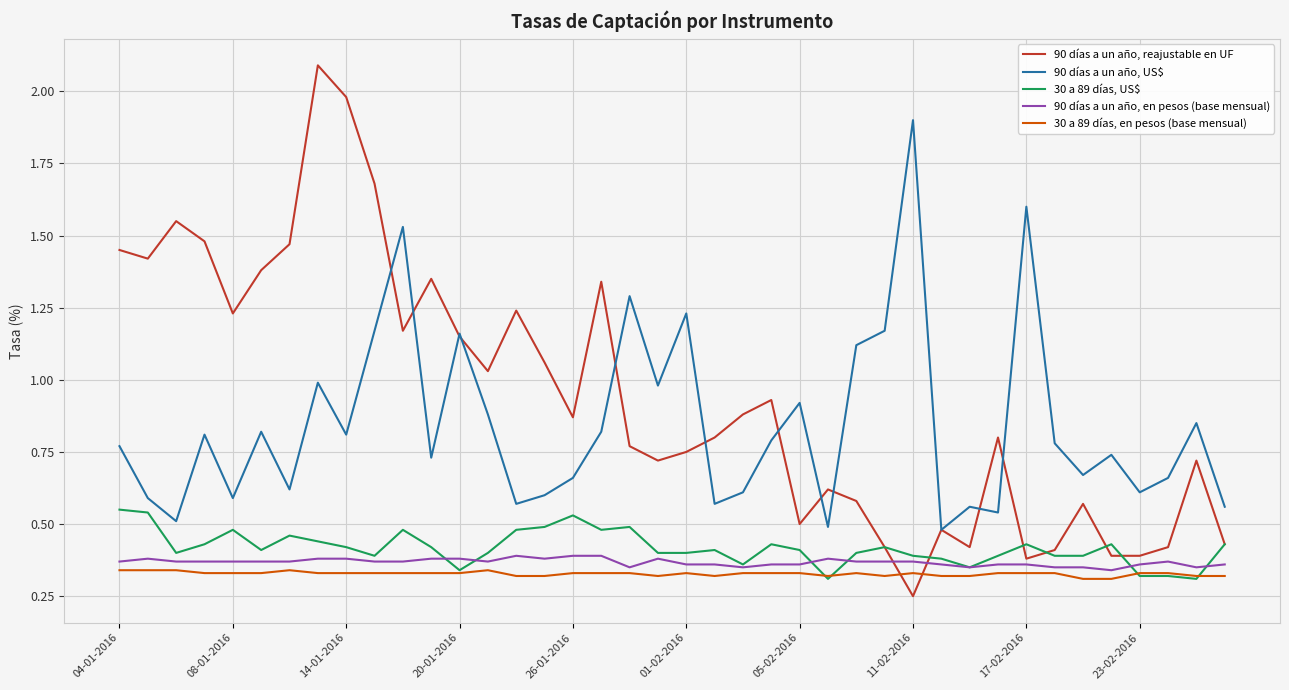

Which series ends up on top after the final intersection of 90 días a un año, reajustable en UF and 30 a 89 días, en pesos (base mensual)?

90 días a un año, reajustable en UF